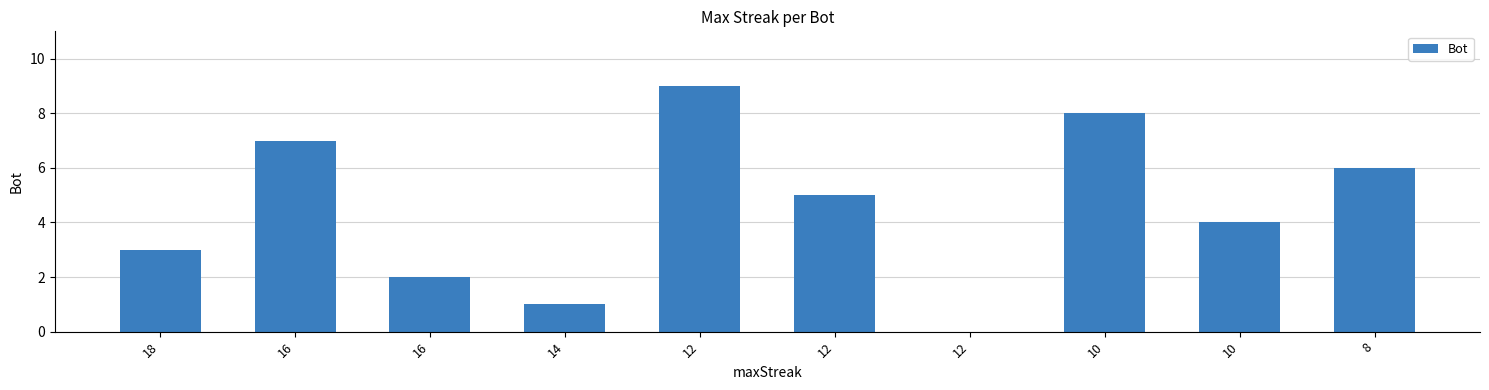

What is the change in value from 18 to 12?

+2